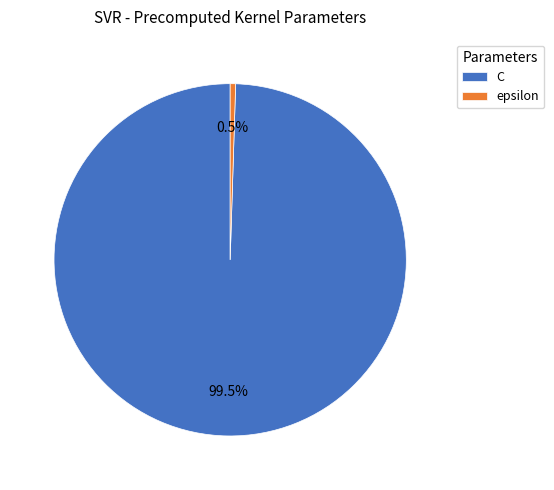

Rank the categories by value from lowest to highest.

epsilon, C